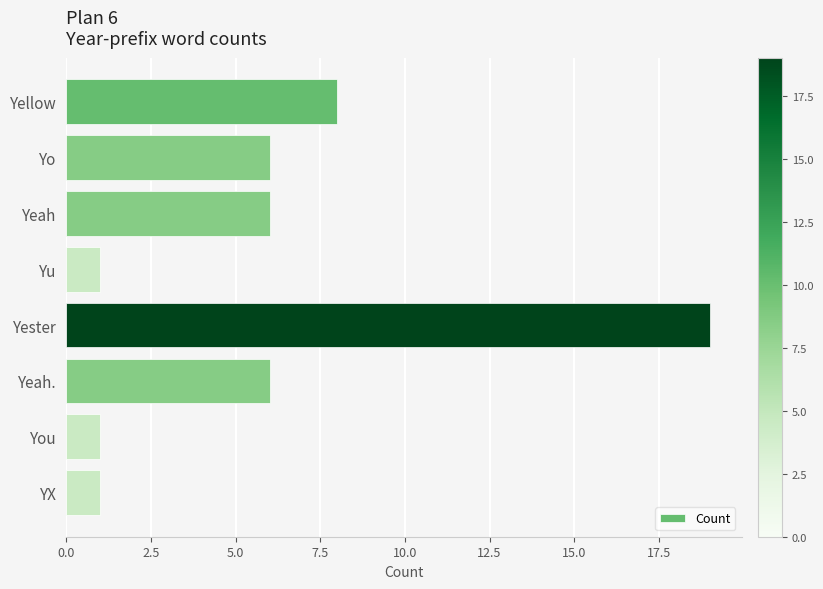

Reading bottom to top, what are all the values shown in this chart?

1	1	6	19	1	6	6	8